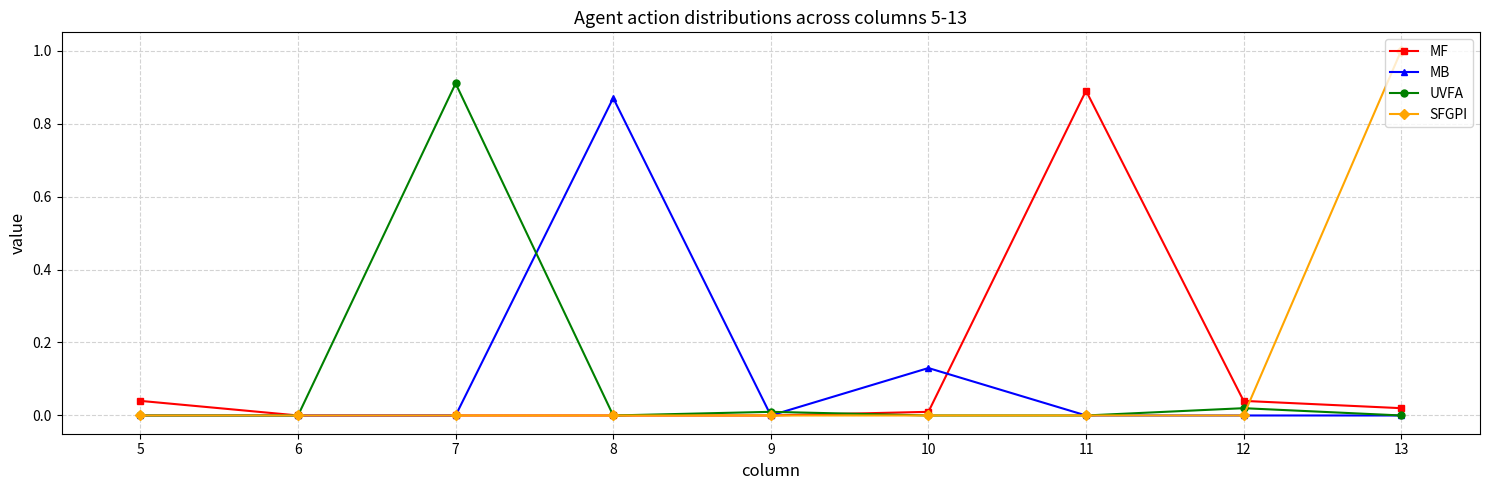

What is the sum of all MF values?

1.0